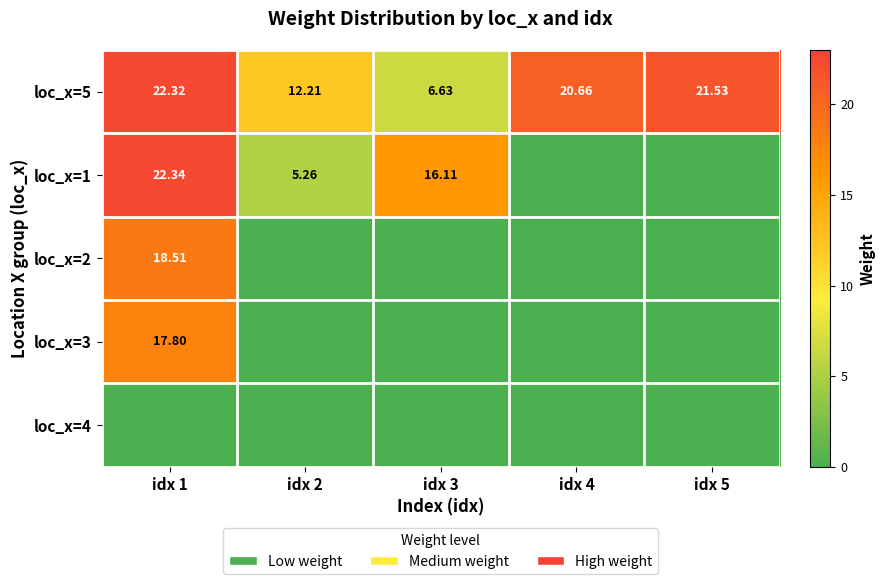

What is the difference between the maximum and minimum values in the loc_x=5 series?

15.7